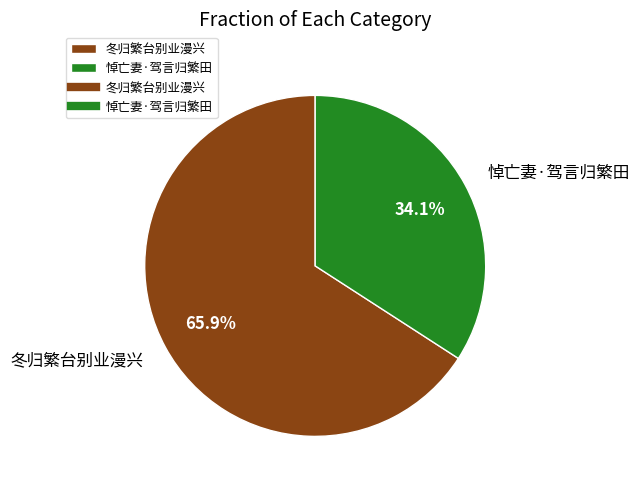

How many segments does this pie chart have?

2